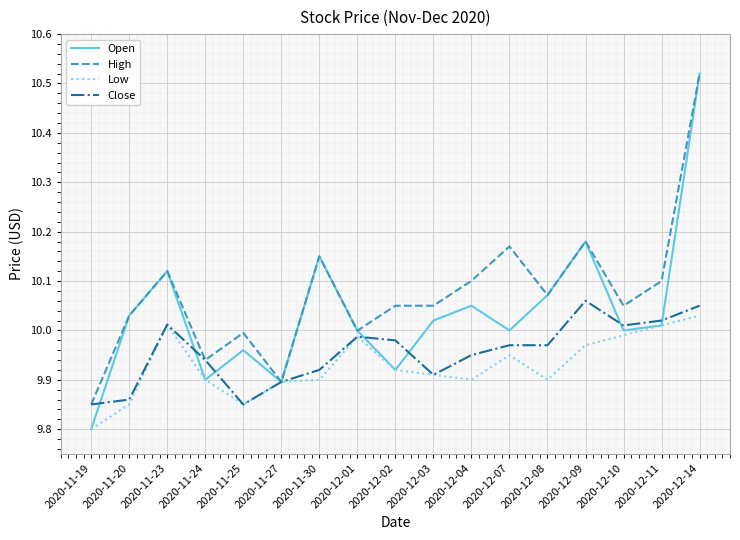

What position from the left is 2020-12-11?

16